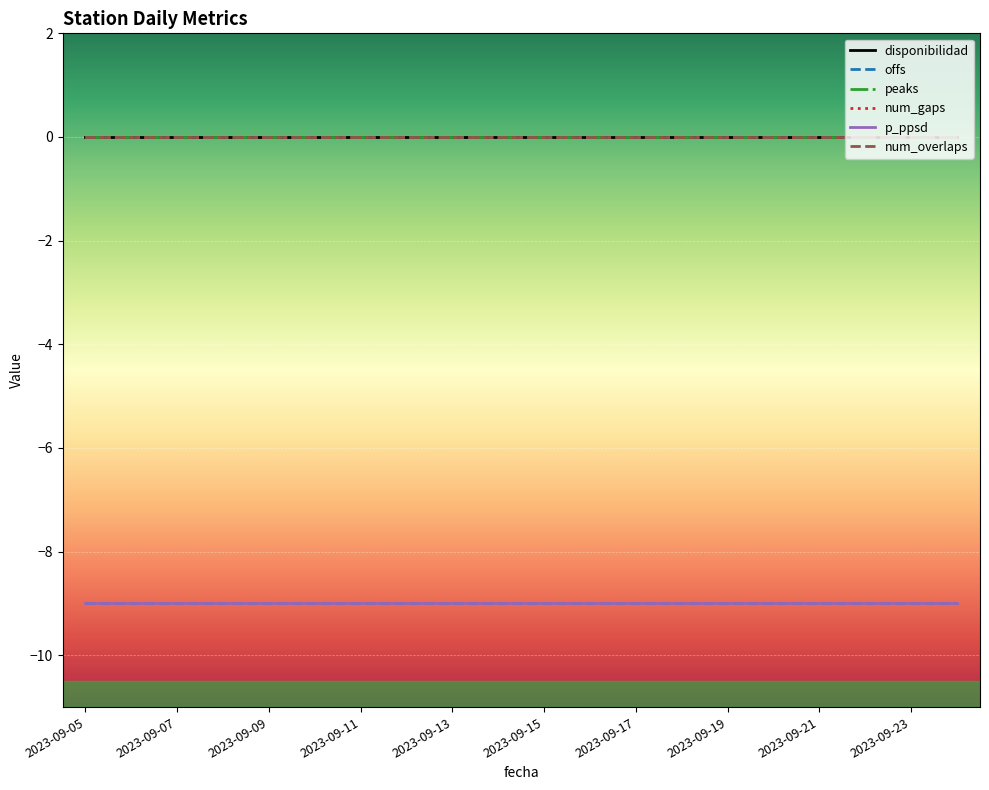

True or false: offs and disponibilidad cross at least once.

False